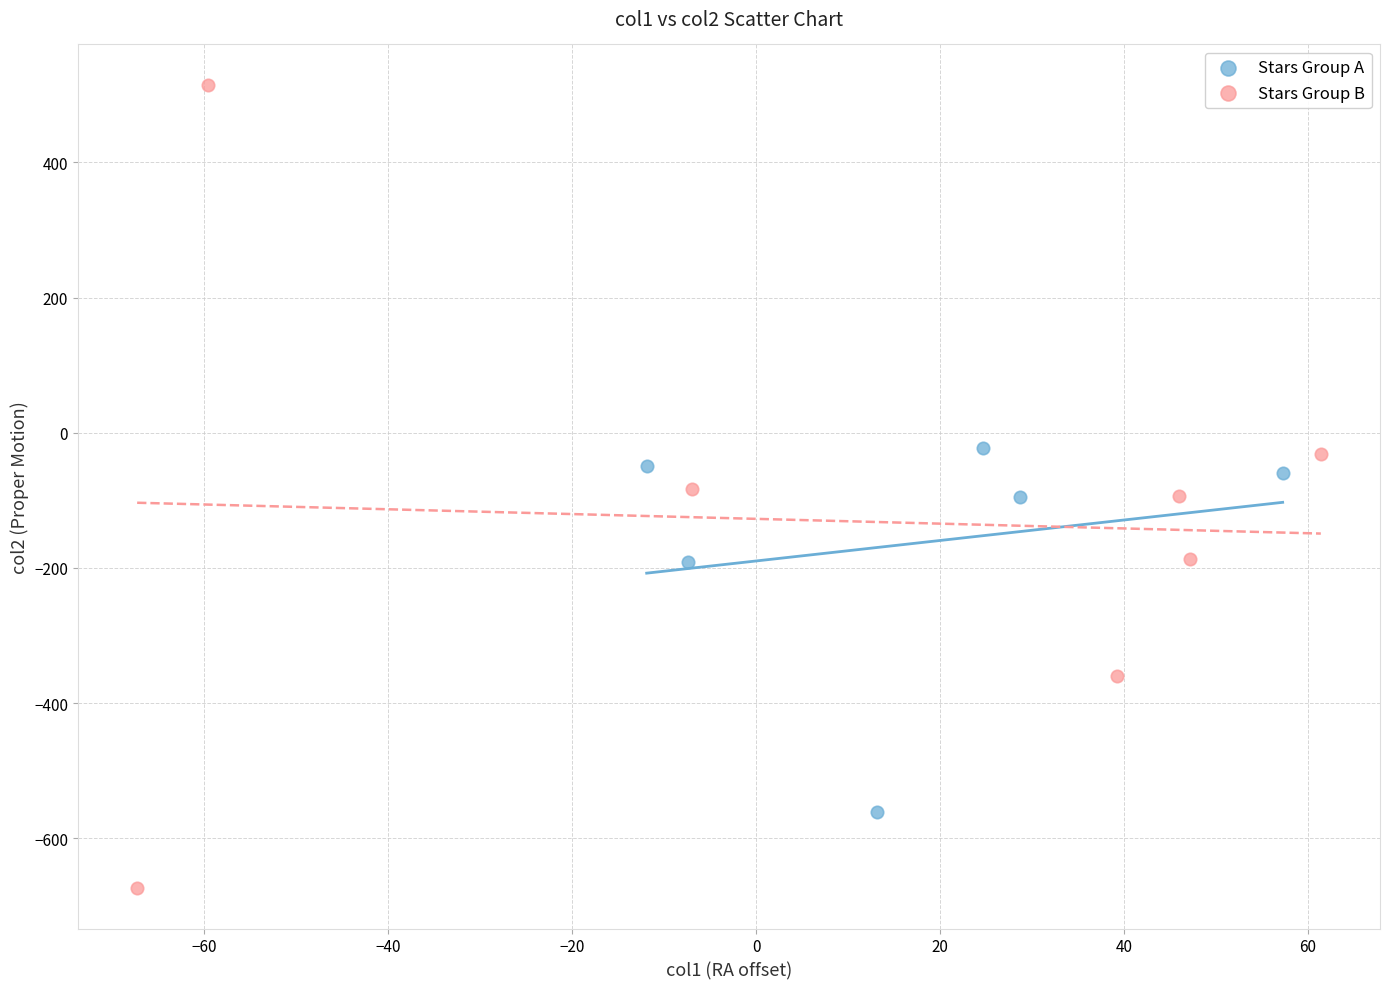

Which series reaches the maximum Y coordinate?

Stars Group B